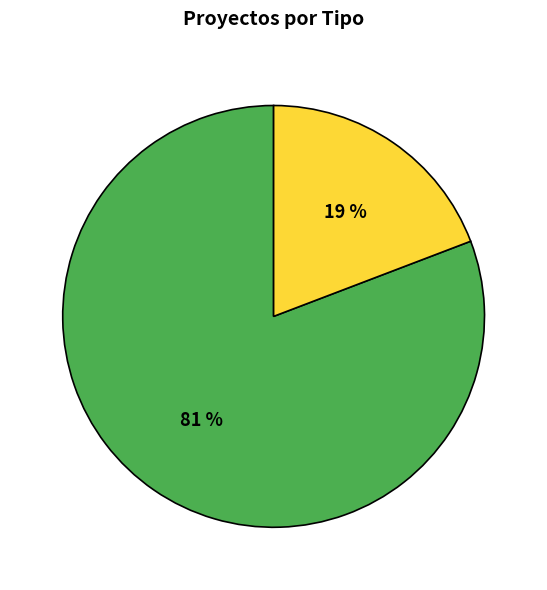

To the nearest percent, what is the difference between the largest and smallest slice percentages?

62%